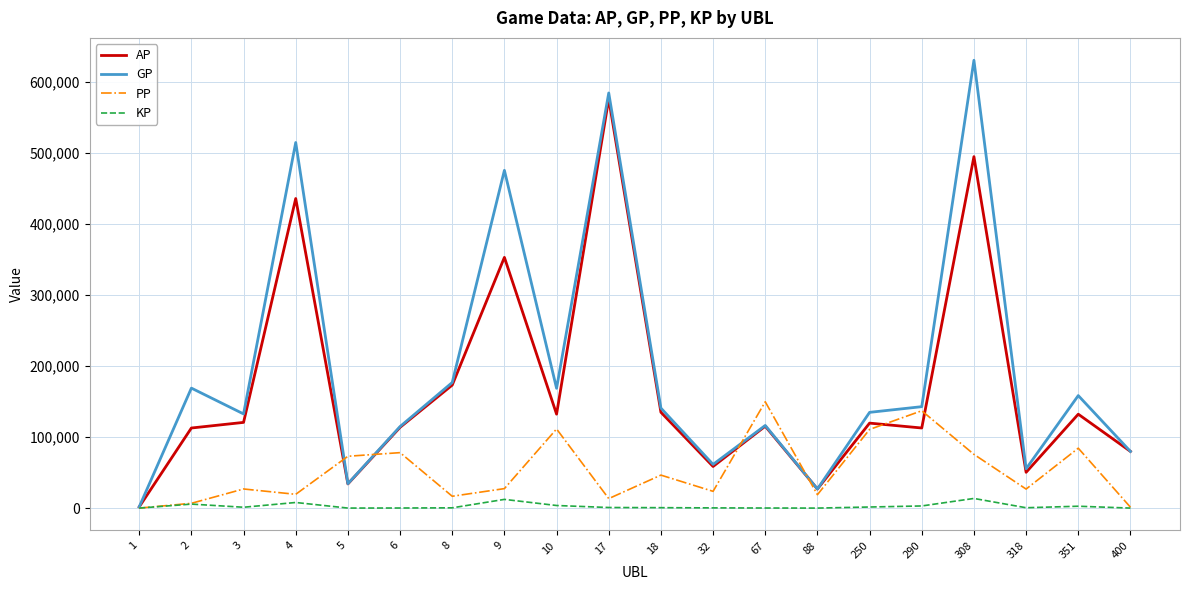

What is the difference between the second highest and second lowest values in the PP series?

135764.0